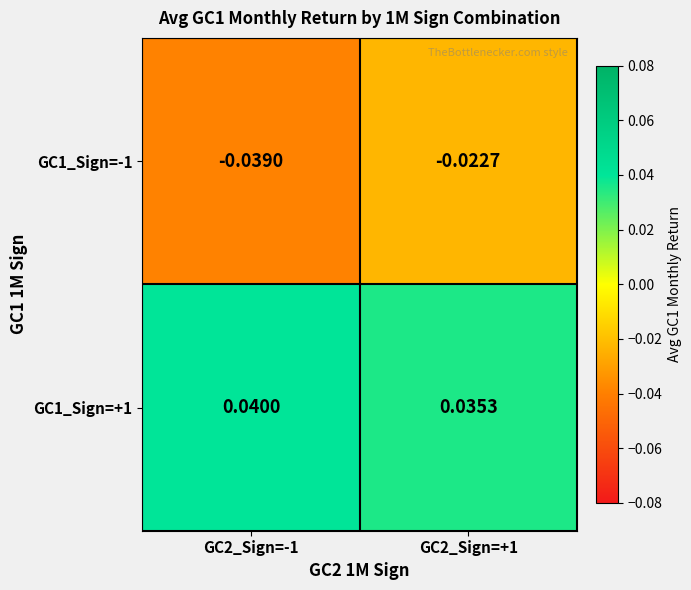

Is the value of GC1_Sign=+1 at GC2_Sign=-1 greater than the value of GC1_Sign=-1 at GC2_Sign=+1?

Yes